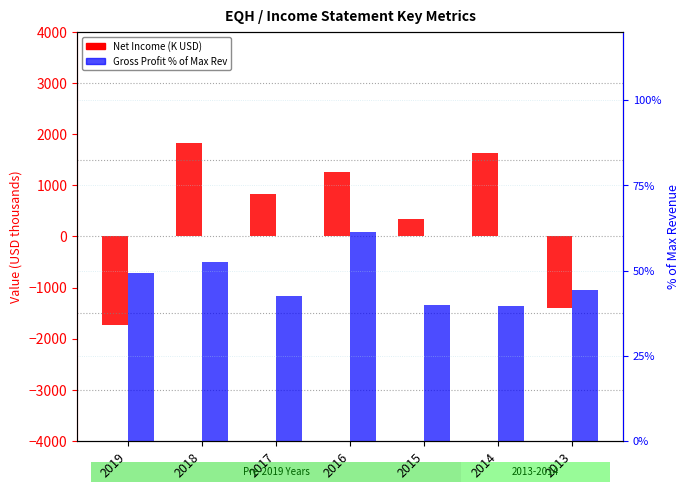

Between 2018 and 2014, which is larger?

2018